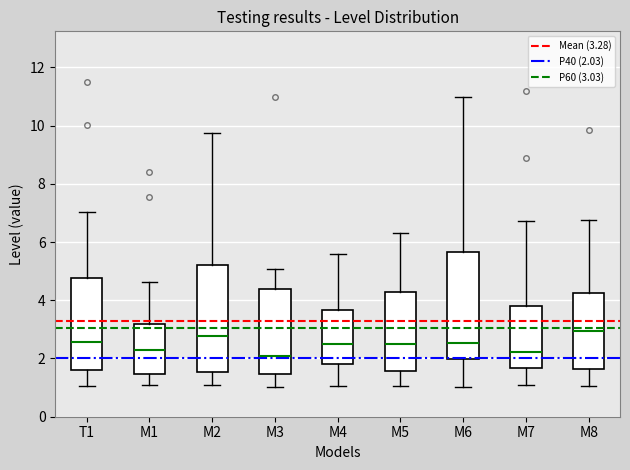

Reading left to right, transcribe this box plot: for each box, give where its median line is, the range the box spans, and where its two whiskers end, as read against the y-axis. The values are not printed on the chart, so give them approximately, as read against the axis.

T1: median 2.6, box 1.6 to 4.8, whiskers 1.0 to 7.0
M1: median 2.4, box 1.4 to 3.2, whiskers 1.2 to 4.6
M2: median 2.8, box 1.6 to 5.2, whiskers 1.0 to 9.8
M3: median 2.0, box 1.4 to 4.4, whiskers 1.0 to 5.0
M4: median 2.4, box 1.8 to 3.6, whiskers 1.0 to 5.6
M5: median 2.4, box 1.6 to 4.2, whiskers 1.0 to 6.4
M6: median 2.6, box 2.0 to 5.6, whiskers 1.0 to 11.0
M7: median 2.2, box 1.6 to 3.8, whiskers 1.0 to 6.8
M8: median 3.0, box 1.6 to 4.2, whiskers 1.0 to 6.8